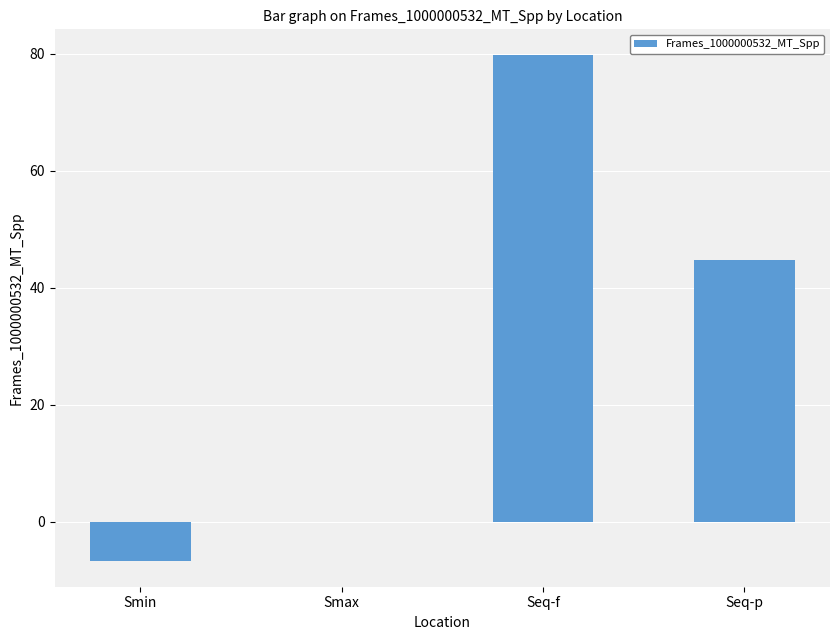

At which label does the data first exceed 44?

Seq-f